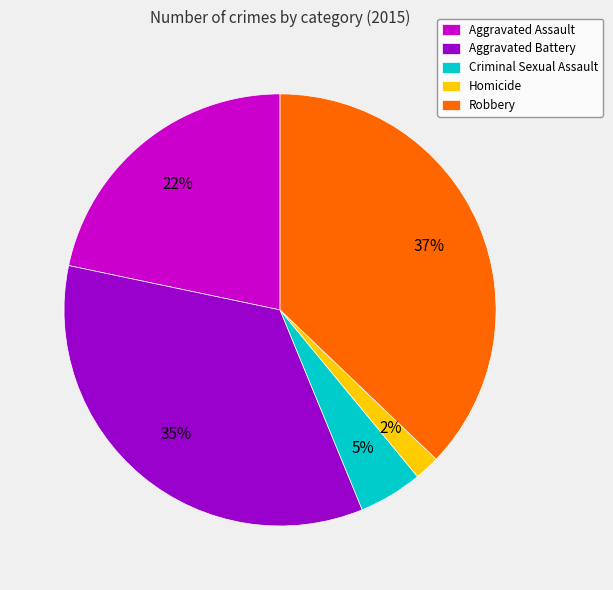

Rank the categories by value from lowest to highest.

Homicide, Criminal Sexual Assault, Aggravated Assault, Aggravated Battery, Robbery